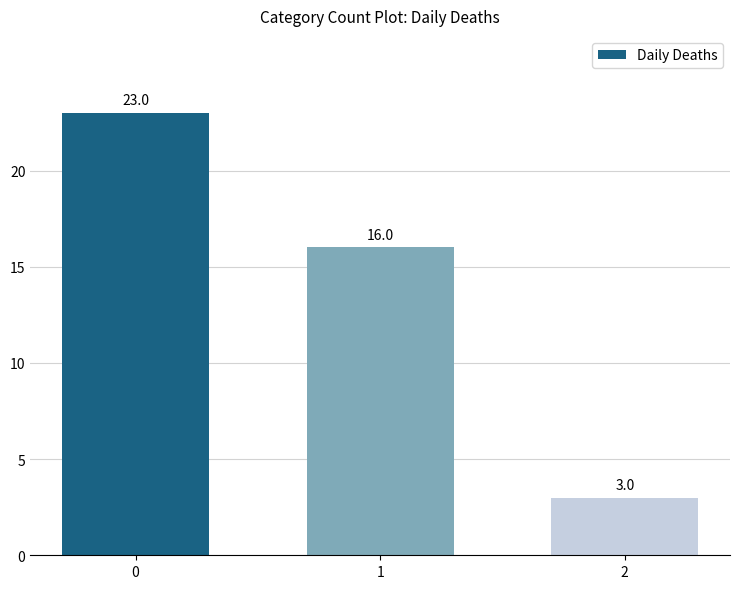

What is the ratio of the value at 0 to the value at 1?

1.4